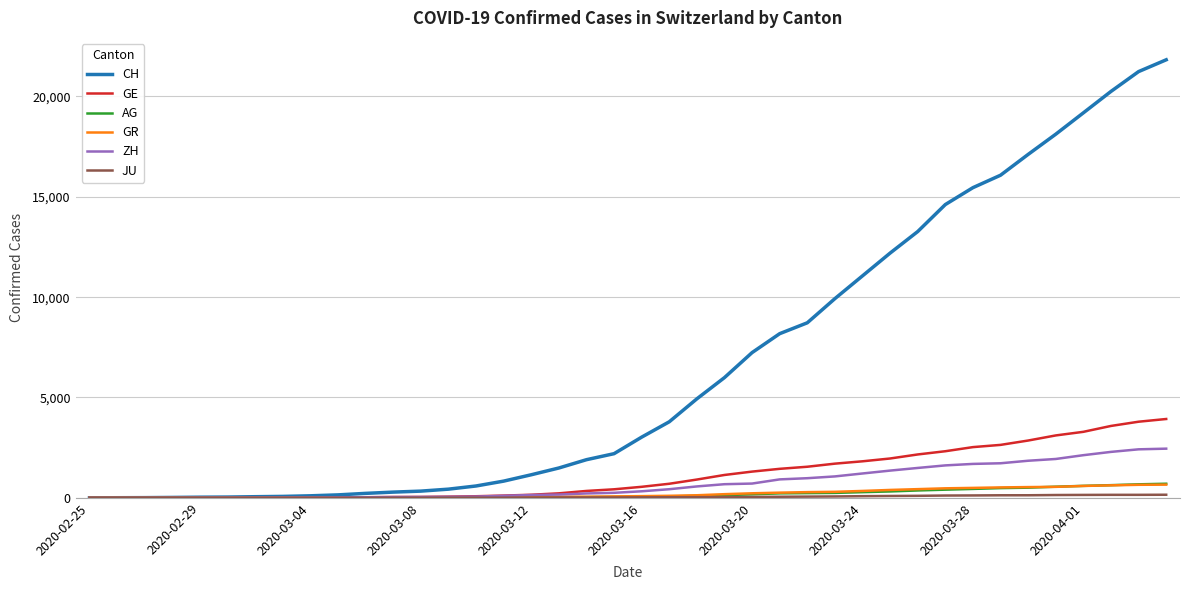

At how many categories does at least one series exceed 5665?

17